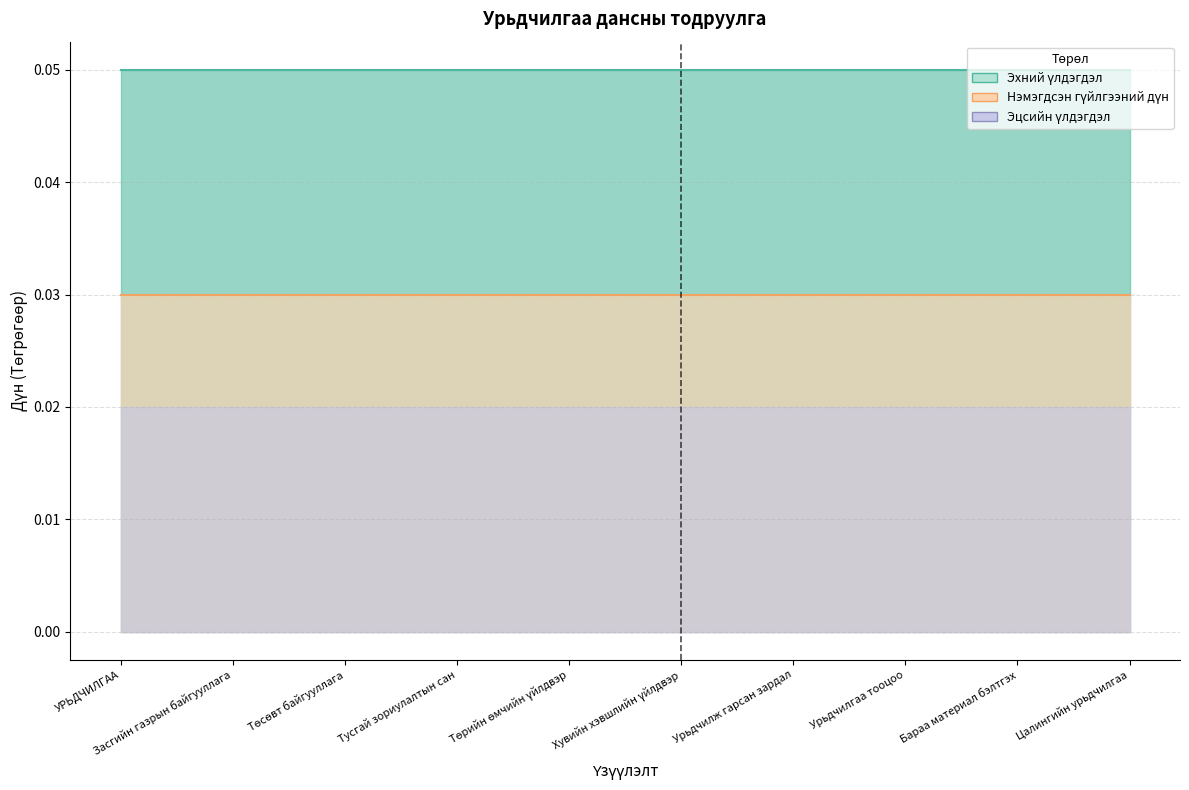

True or false: Нэмэгдсэн гүйлгээний дүн (шугам) and Хорогдсон гүйлгээний дүн (шугам) intersect in this chart.

False